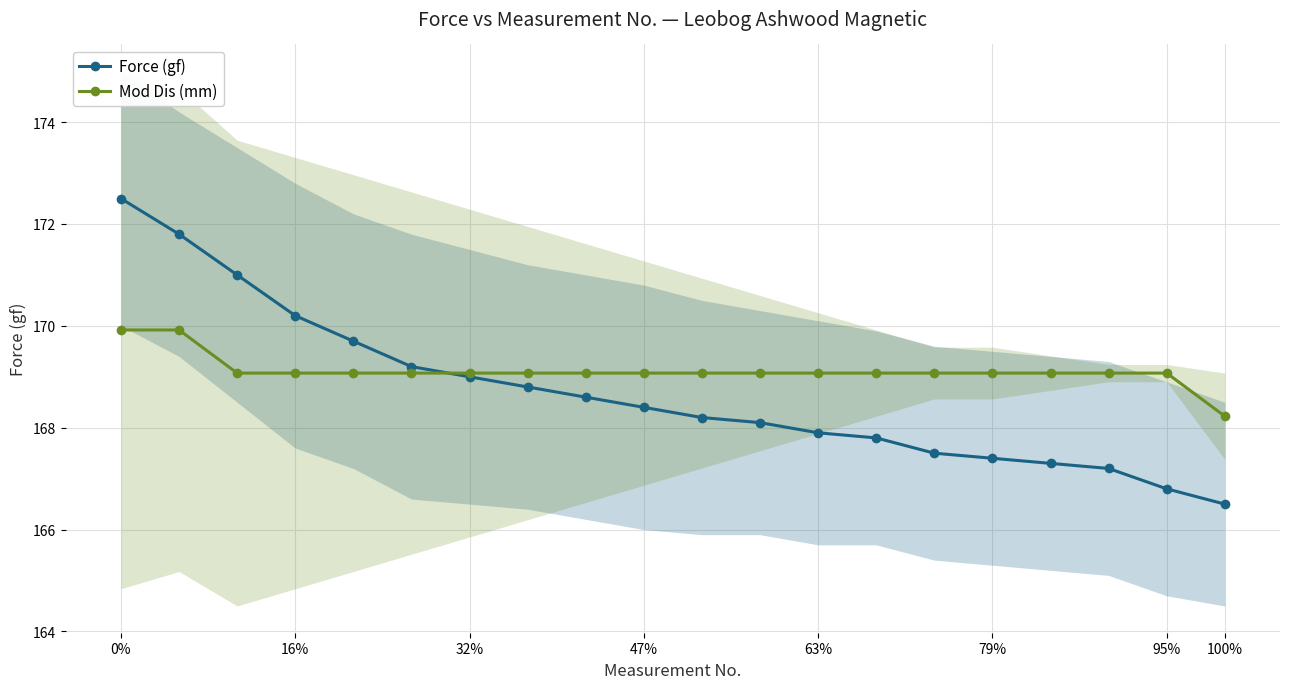

What is the difference between the second highest and minimum values in the Mod Dis (mm) series?

1.7